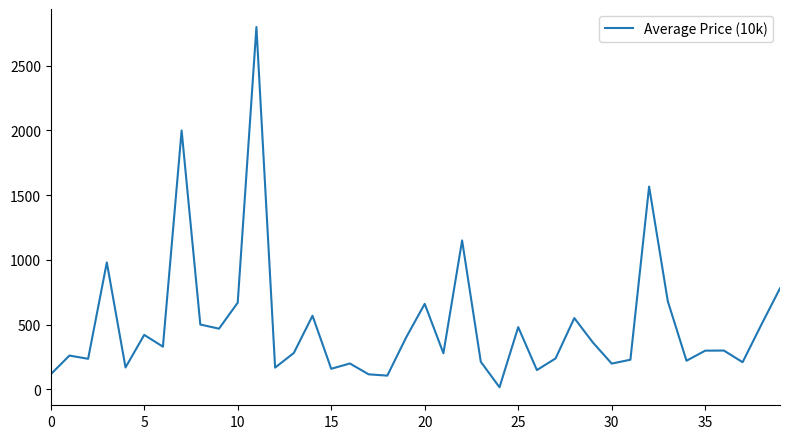

What is the maximum value shown in the chart?

2800.0